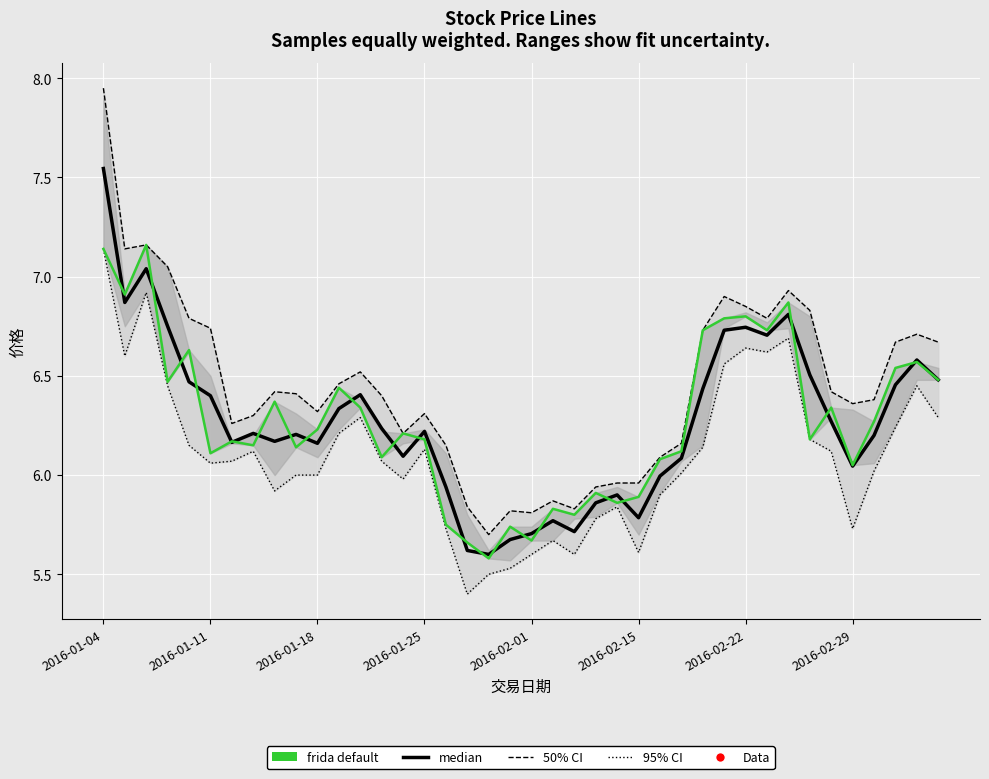

True or false: 50% CI and 95% CI cross at least once.

False